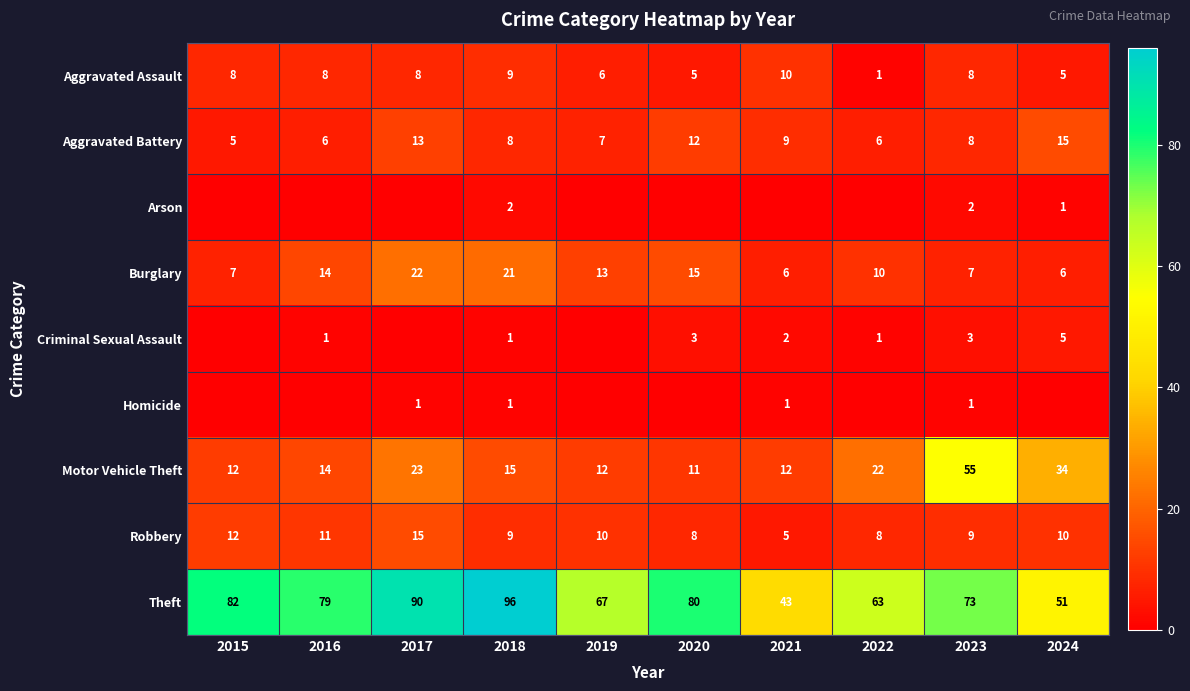

What is the spread (max minus min) of values at 2018?

95